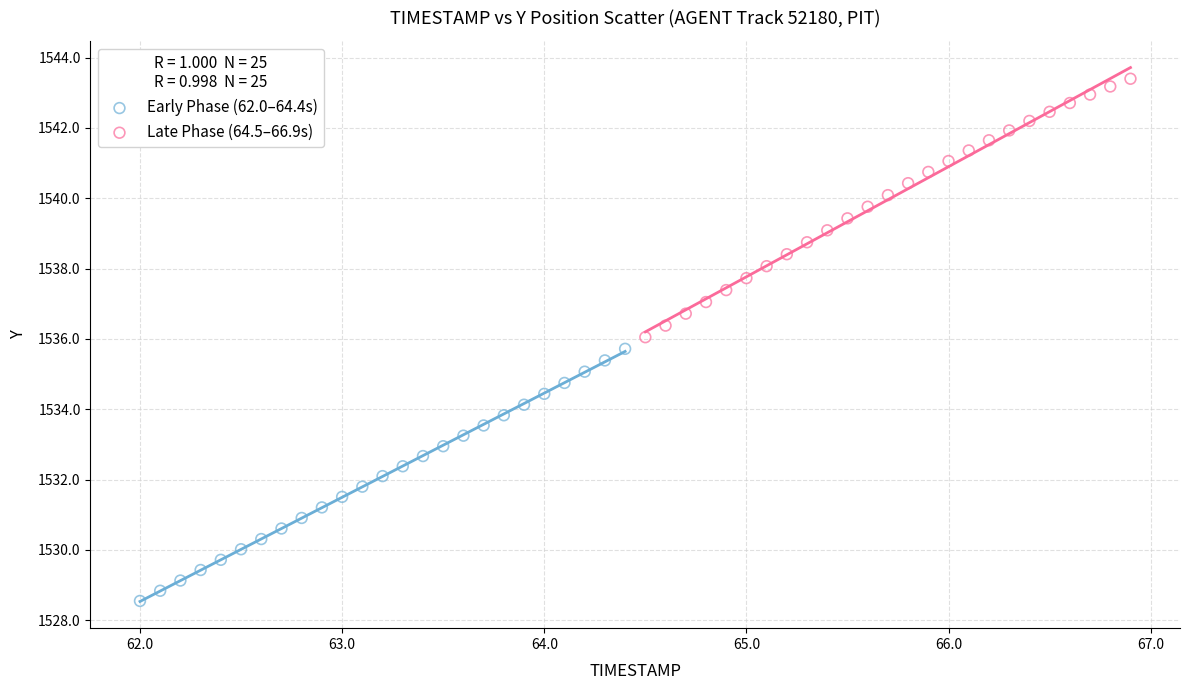

Which series has the widest spread of Y values?

Late Phase (64.5–66.9s)